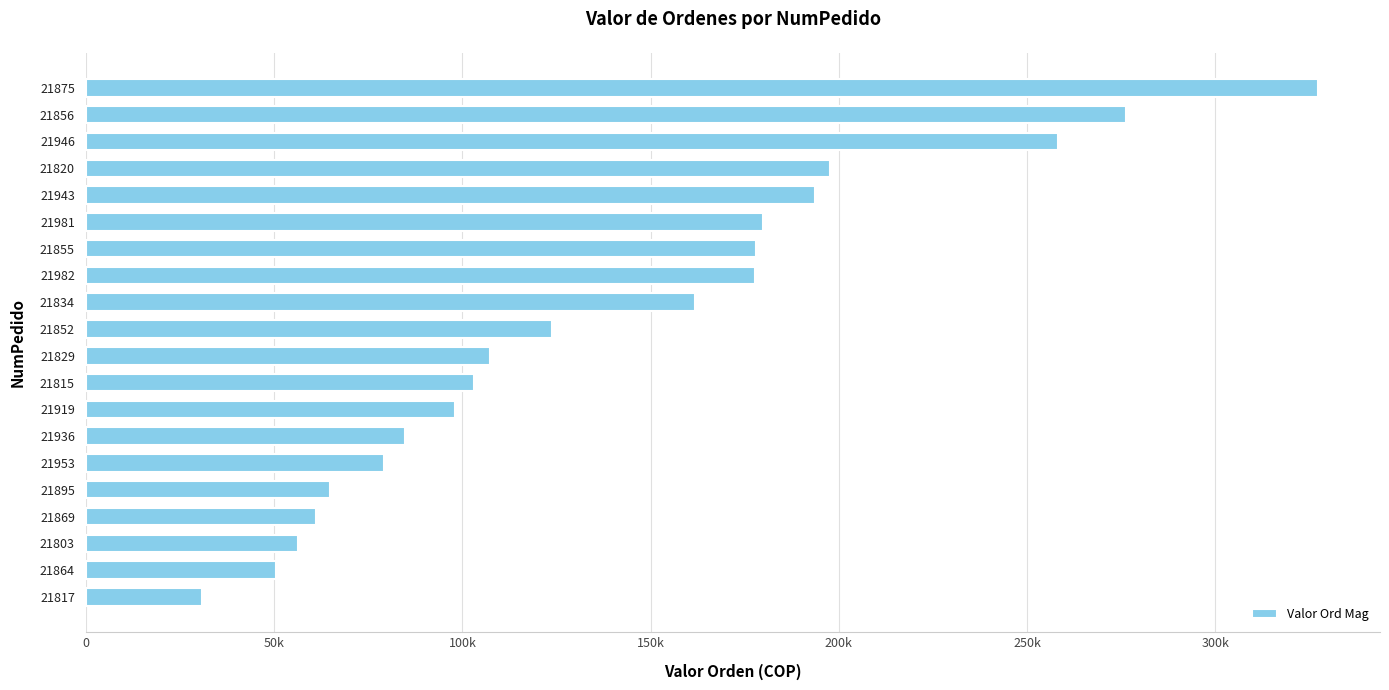

Are the bars horizontal?

Yes